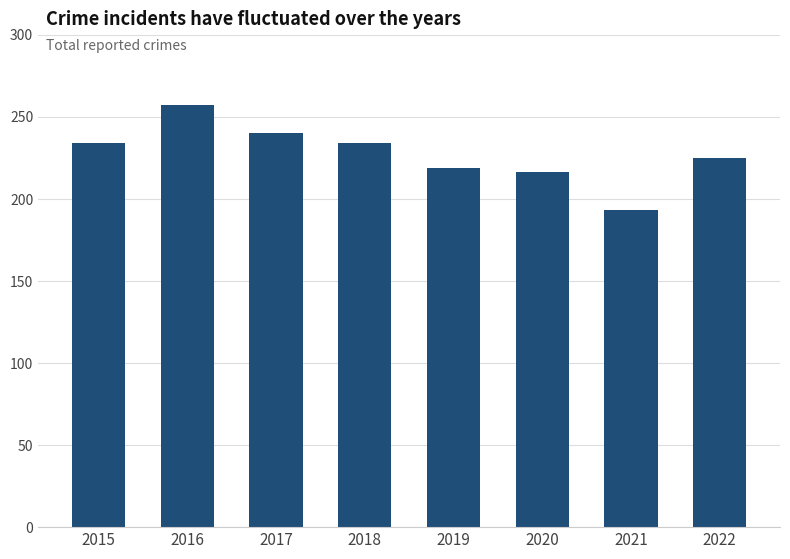

What is the difference between the values at 2017 and 2018?

6